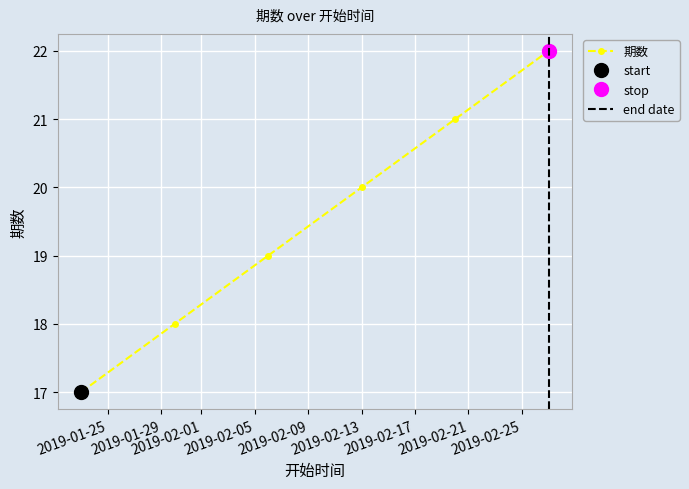

What is the value of the 5th point from the left?

21